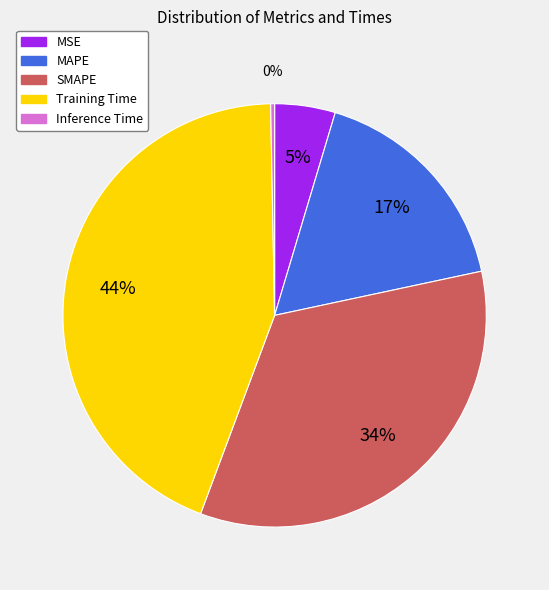

Is the sum of SMAPE and Training Time greater than half?

Yes